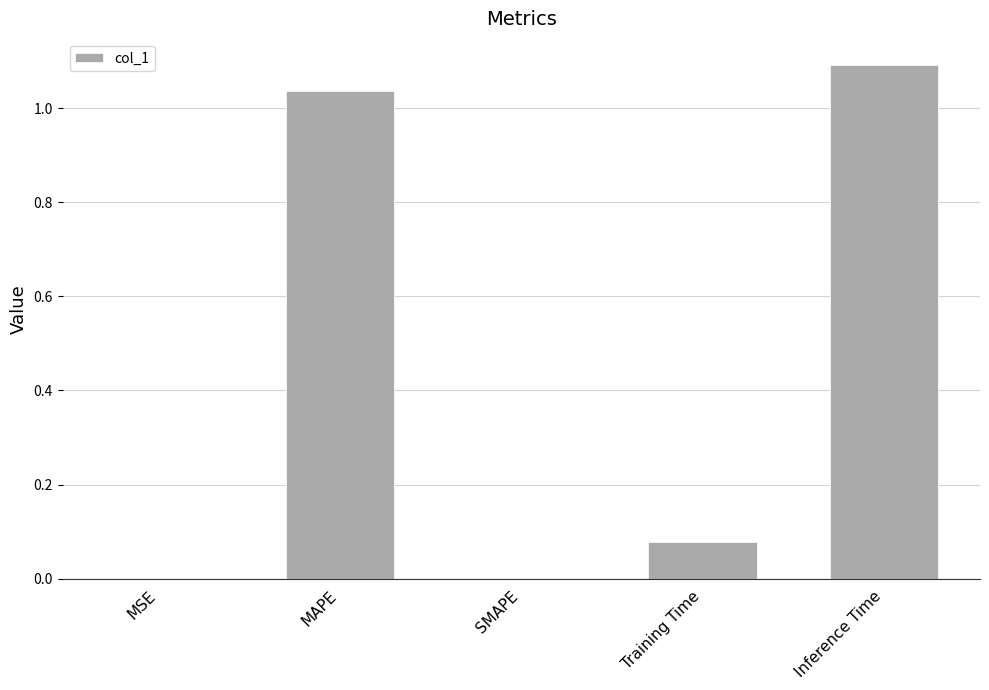

What is the greatest value displayed?

1.1